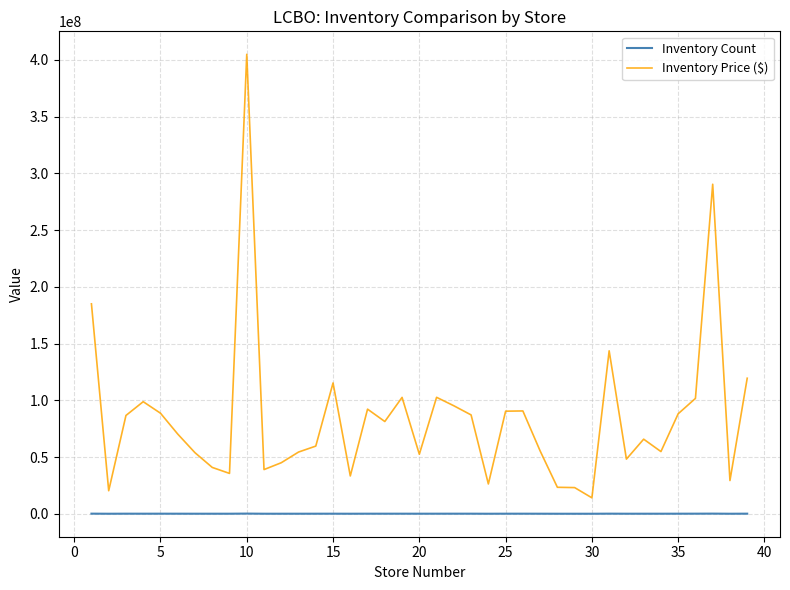

What is the maximum value for Inventory Price ($)?

404857290